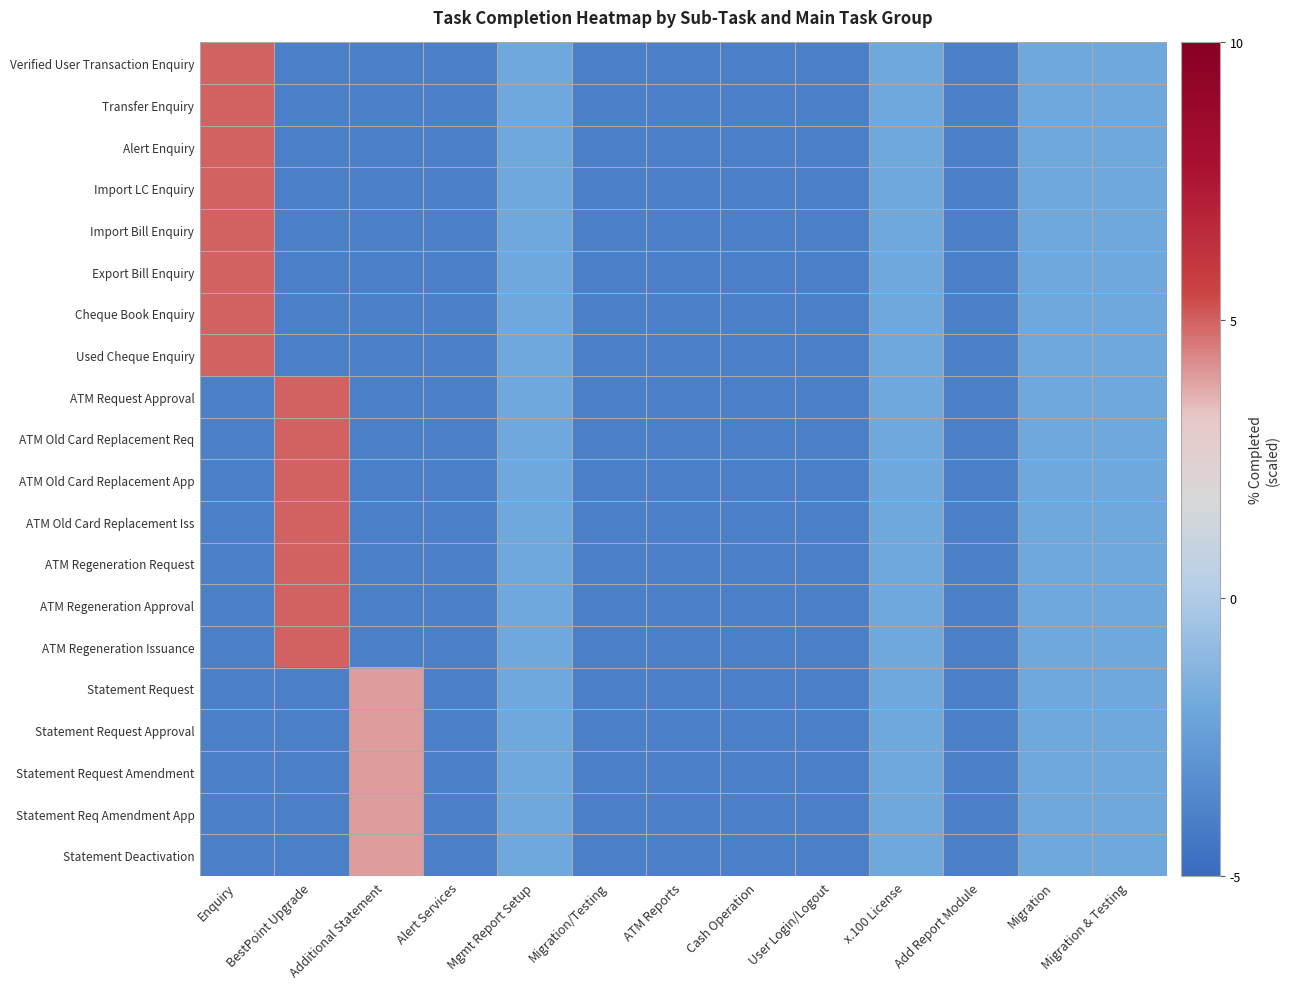

How many categories are shown in the chart?

13